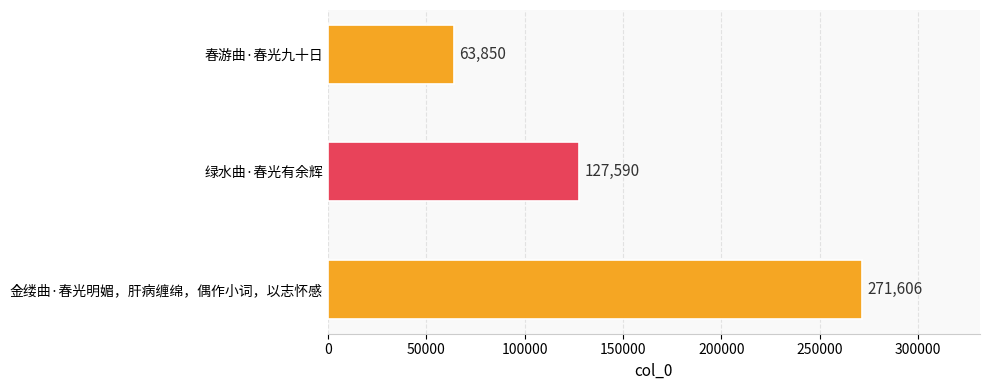

The value at 春游曲·春光九十日 is 83798. True or false?

False